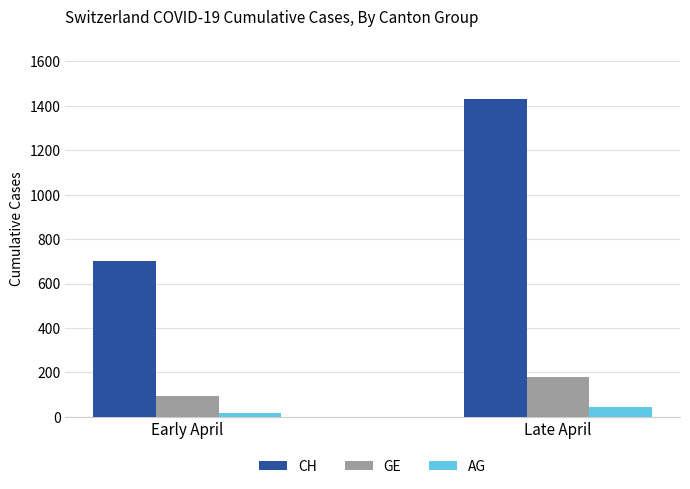

The value of CH at Early April is 703. True or false?

True